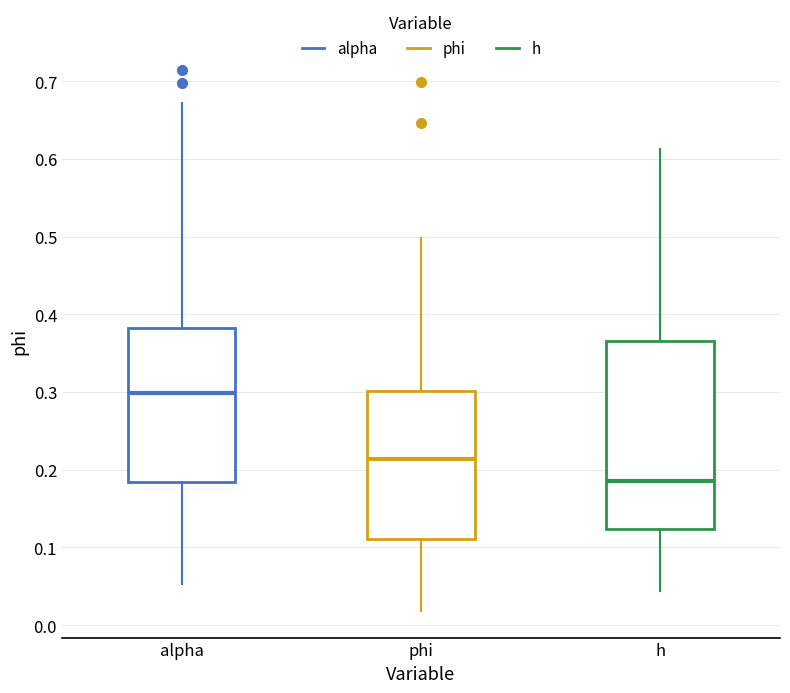

Reading left to right, read every box against the y-axis: the position of its median line, the range the box covers, and the ends of its whiskers. The values are not printed on the chart, so give them approximately, as read against the axis.

alpha: median 0.30, box 0.18 to 0.38, whiskers 0.05 to 0.67
phi: median 0.21, box 0.11 to 0.30, whiskers 0.02 to 0.50
h: median 0.19, box 0.12 to 0.37, whiskers 0.04 to 0.61